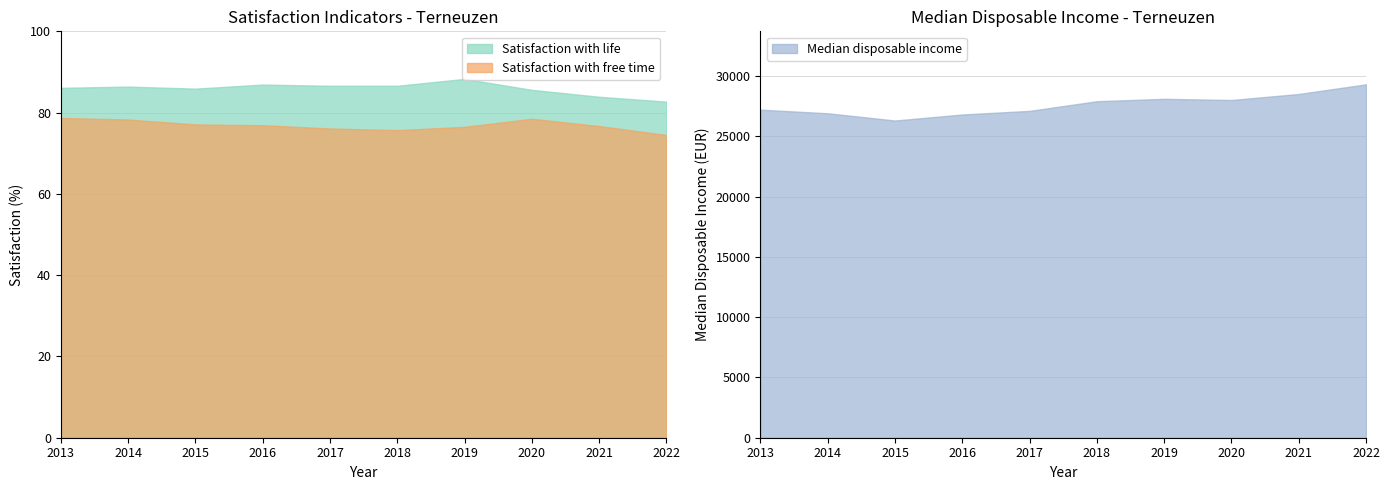

What are all the series names shown in the legend?

Satisfaction with life, Satisfaction with free time, Median disposable income